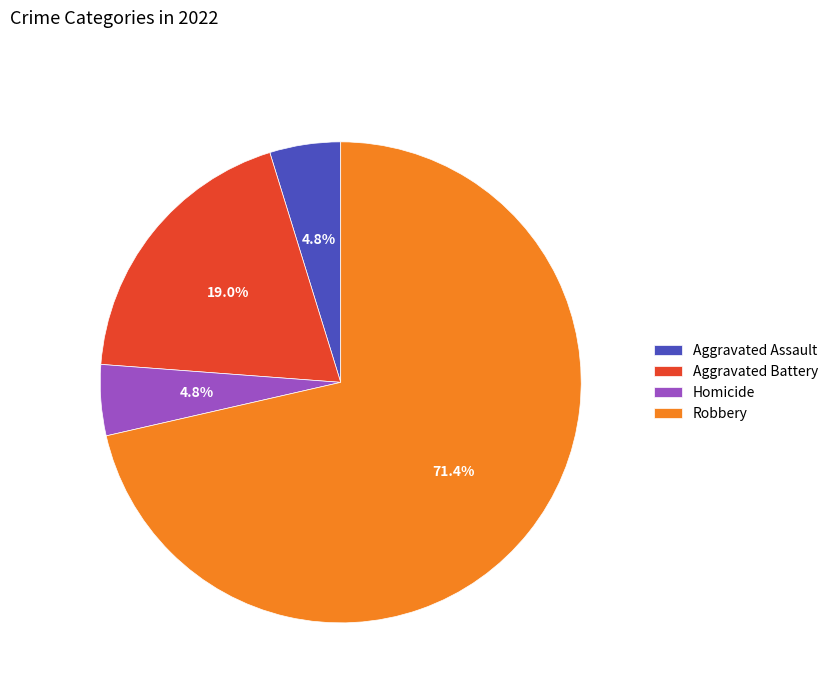

How many segments does this pie chart have?

4